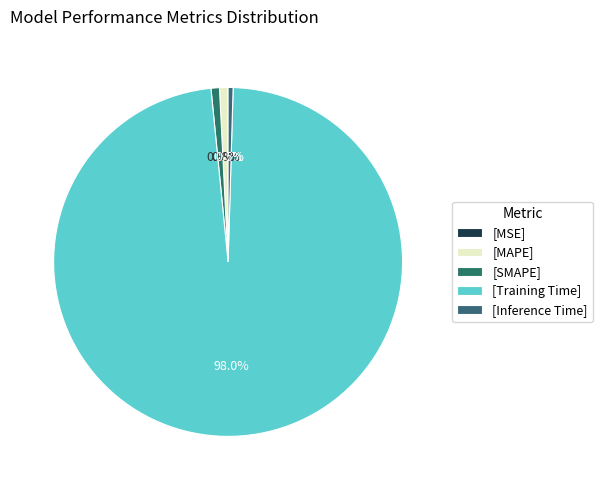

What is the majority slice?

[Training Time]